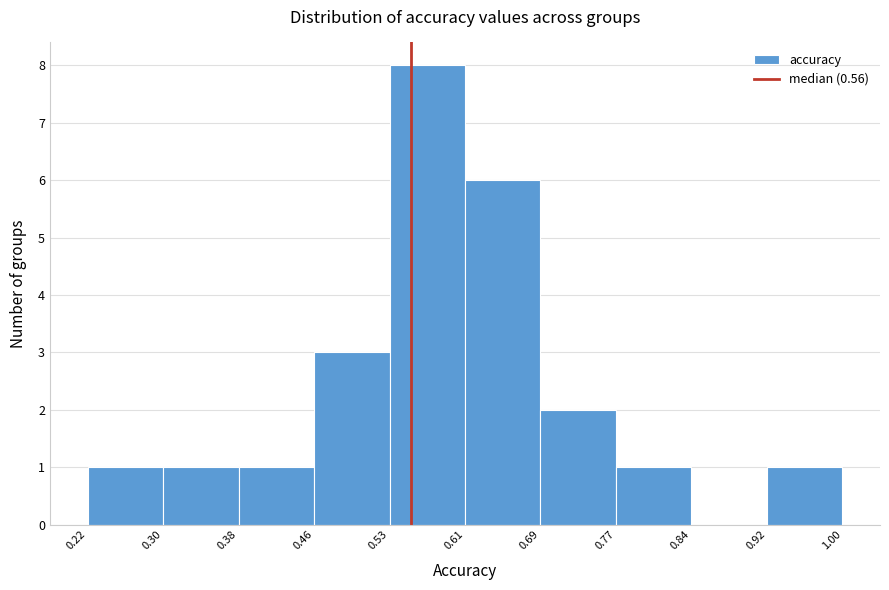

What is the height of the bar covering 0.77 to 0.84 on the x-axis? The values are not printed on the chart, so give them approximately, as read against the axis.

1